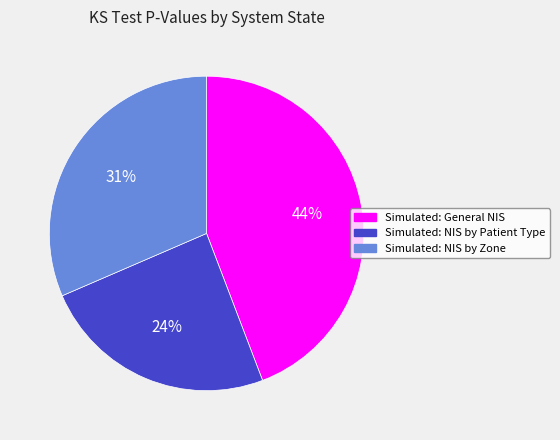

Count the number of slices in the pie.

3